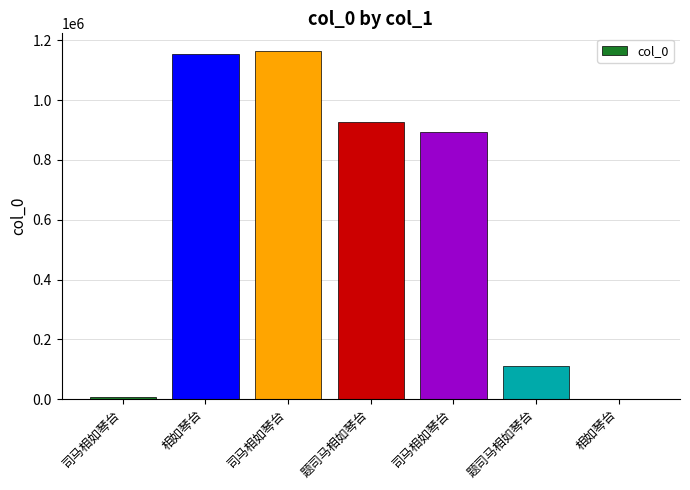

How many series are shown in this chart?

1